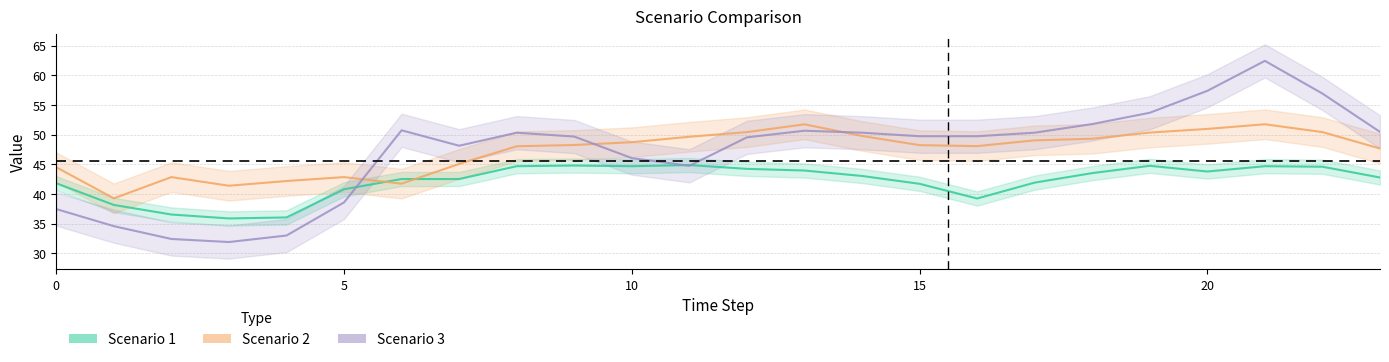

Is the value of Scenario 3 at 22 greater than the value of Scenario 1 at 3?

Yes